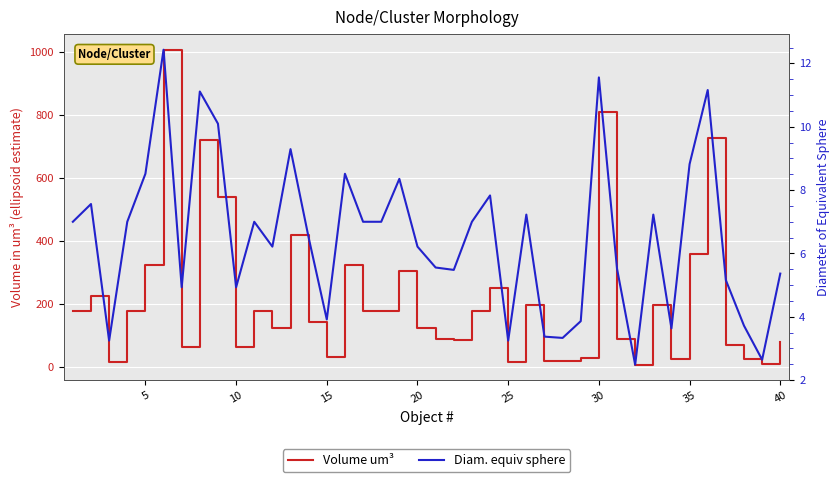

True or false: Volume um³ and Diam. equiv sphere intersect in this chart.

False